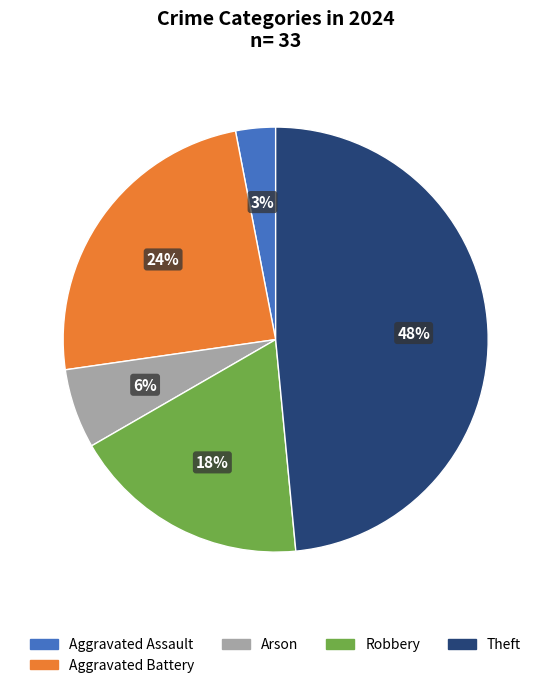

Is there a majority slice in this chart?

No